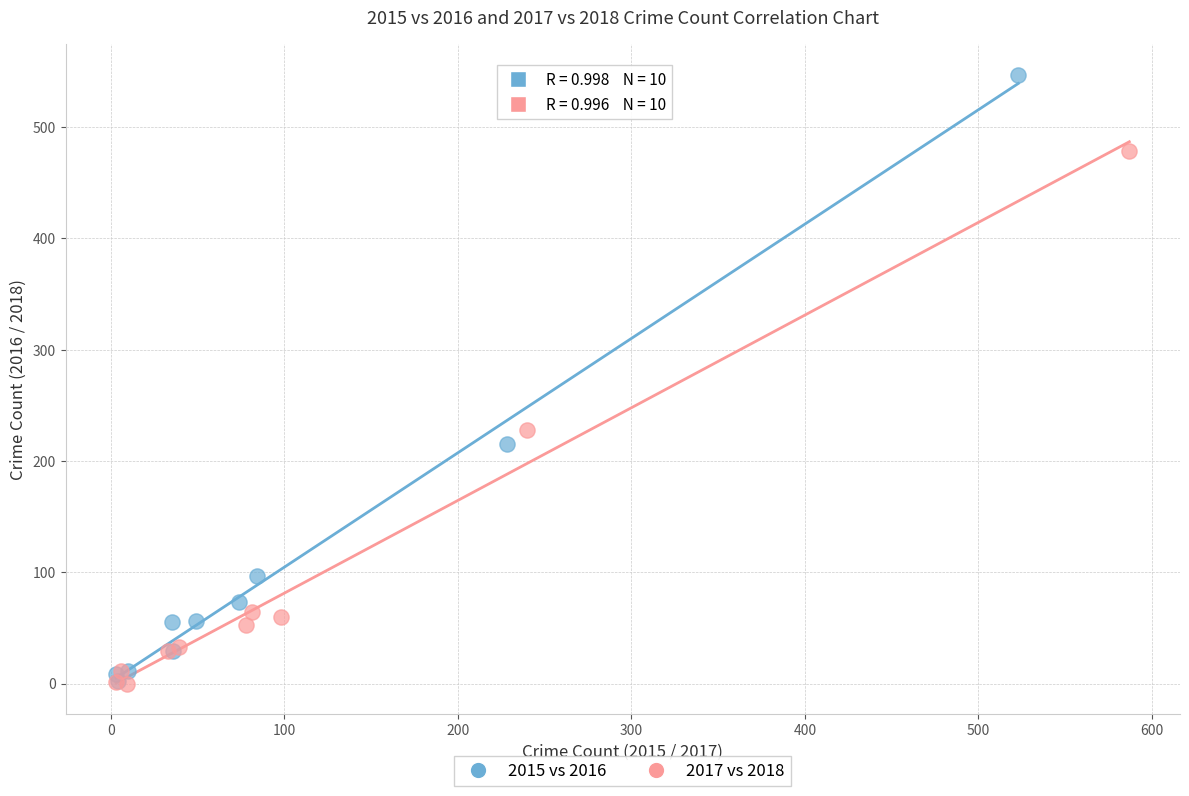

What are all the series names shown in the legend?

2015 vs 2016, 2017 vs 2018